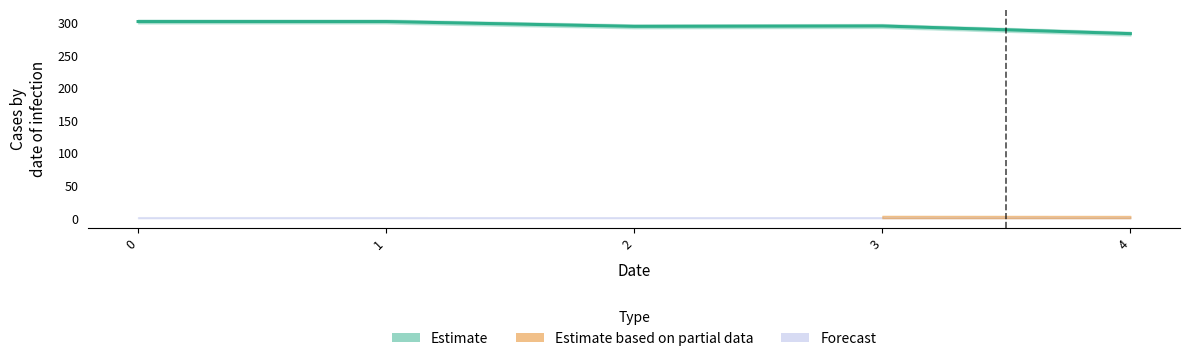

List the labels in order of value, smallest first.

4, 2, 3, 1, 0